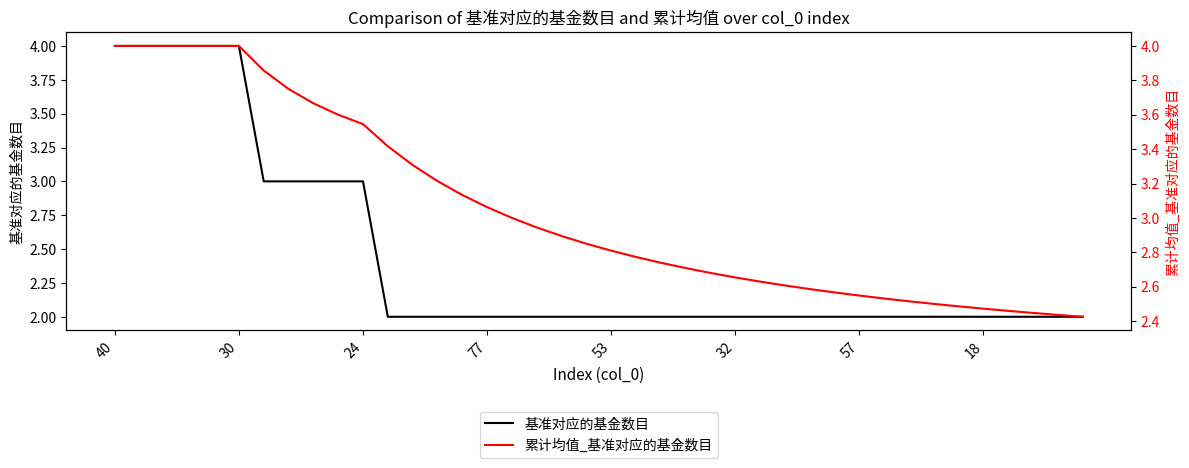

Reading left to right, what are all the values shown in this chart?

基准对应的基金数目: 4.0	4.0	4.0	4.0	4.0	4.0	3.0	3.0	3.0	3.0	3.0	2.0	2.0	2.0	2.0	2.0	2.0	2.0	2.0	2.0	2.0	2.0	2.0	2.0	2.0	2.0	2.0	2.0	2.0	2.0	2.0	2.0	2.0	2.0	2.0	2.0	2.0	2.0	2.0	2.0
累计均值_基准对应的基金数目: 4.0	4.0	4.0	4.0	4.0	4.0	3.9	3.8	3.7	3.6	3.5	3.4	3.3	3.2	3.1	3.1	3.0	2.9	2.9	2.9	2.8	2.8	2.7	2.7	2.7	2.7	2.6	2.6	2.6	2.6	2.5	2.5	2.5	2.5	2.5	2.5	2.5	2.4	2.4	2.4